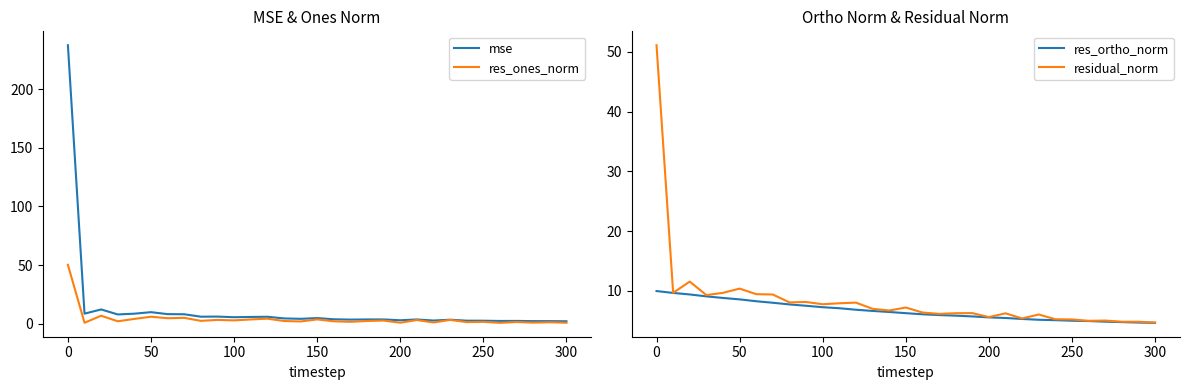

How many intersections are there between mse and residual_norm?

3